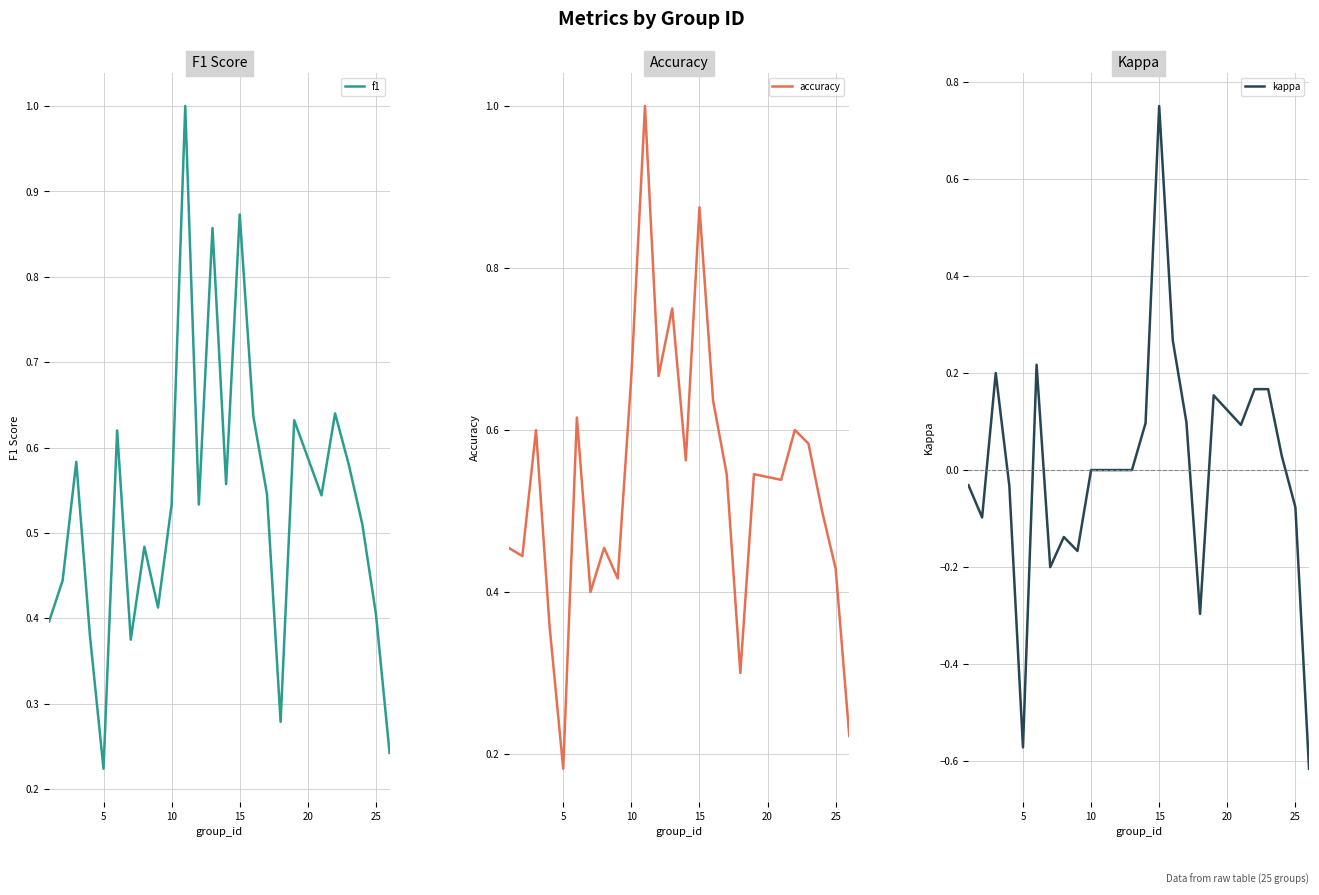

Which series has the largest total across all categories?

accuracy